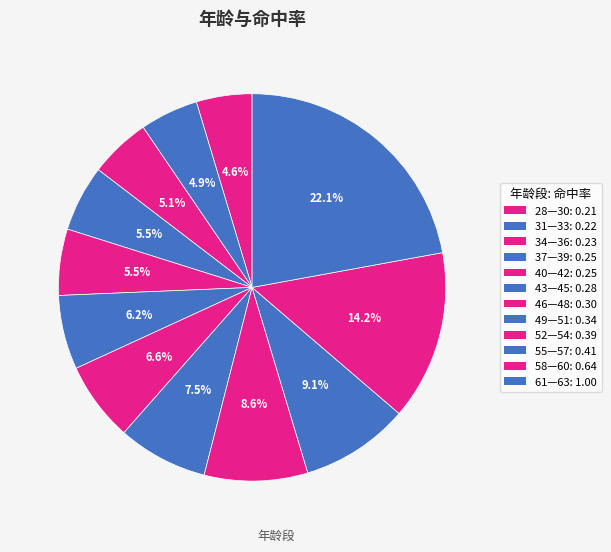

How many slices are in this pie chart?

12